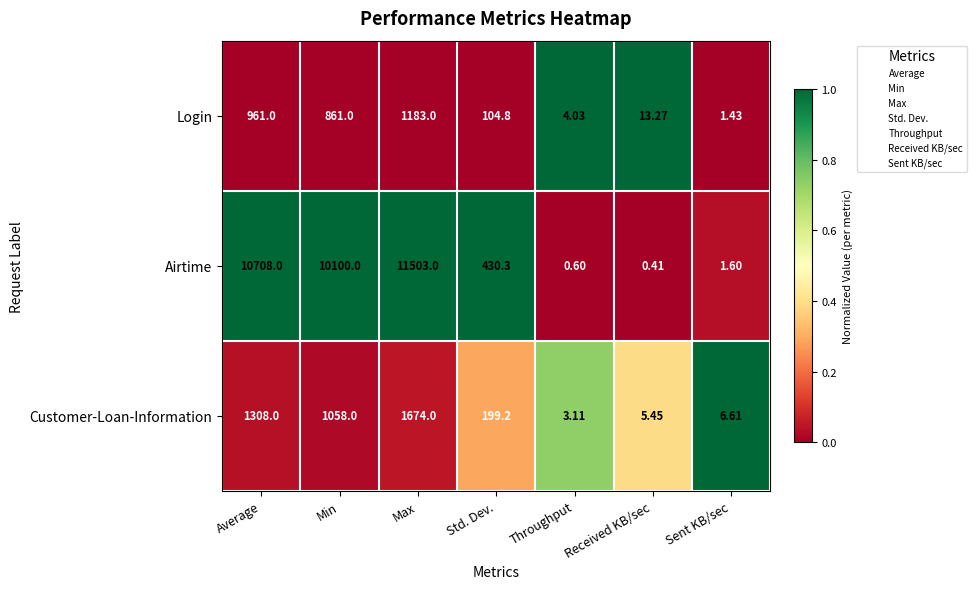

Which category has the lowest value in the Customer-Loan-Information series?

Throughput